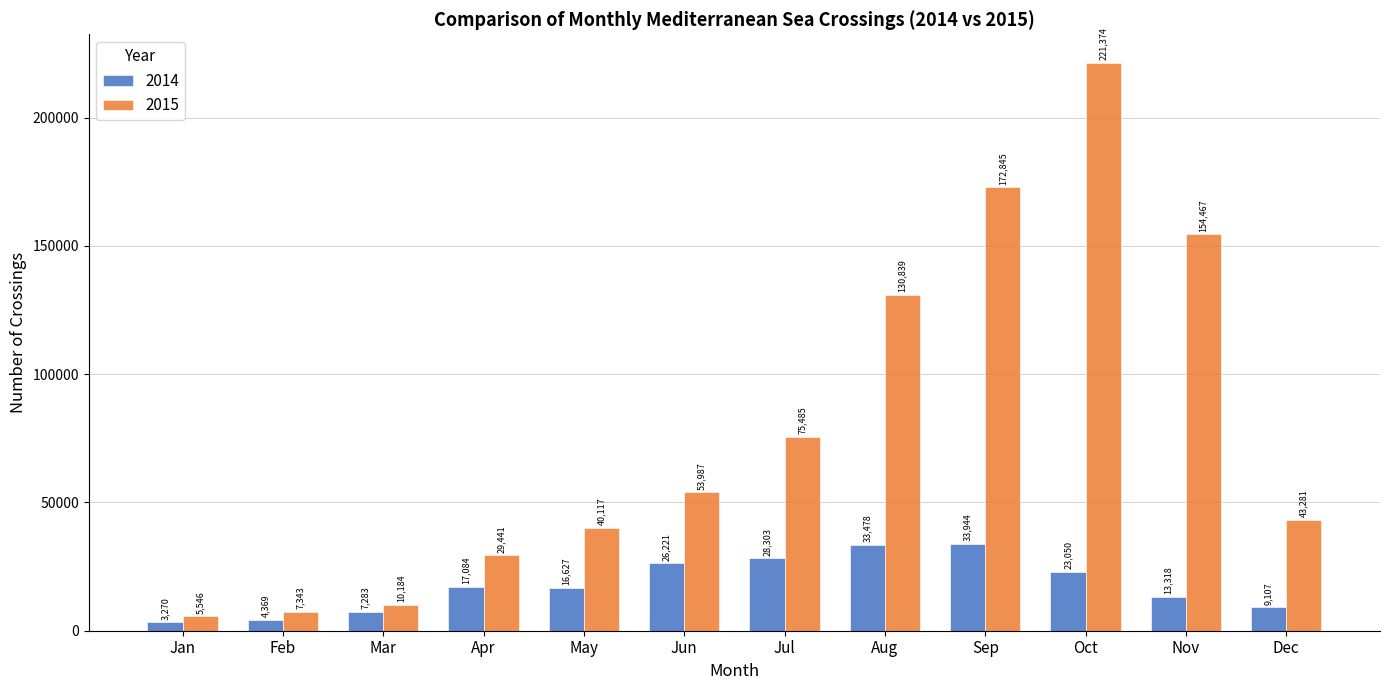

At which label does 2015 reach its peak?

Oct